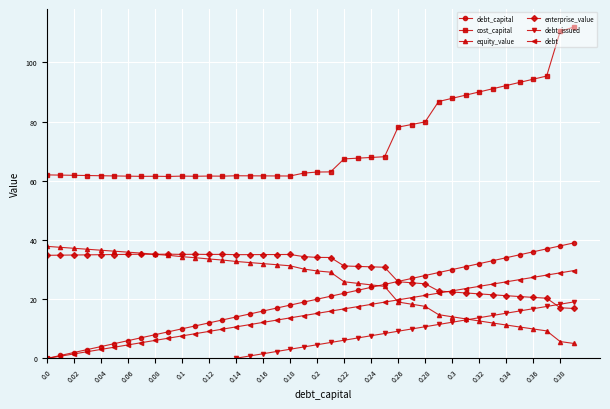

True or false: cost_capital and equity_value intersect in this chart.

False